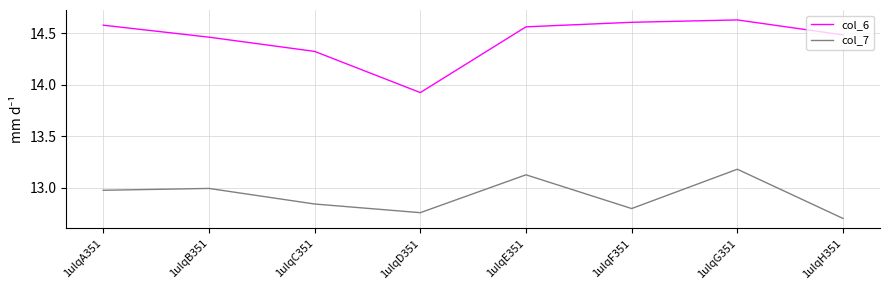

At which category does col_7 reach its first local valley?

1ulqD351